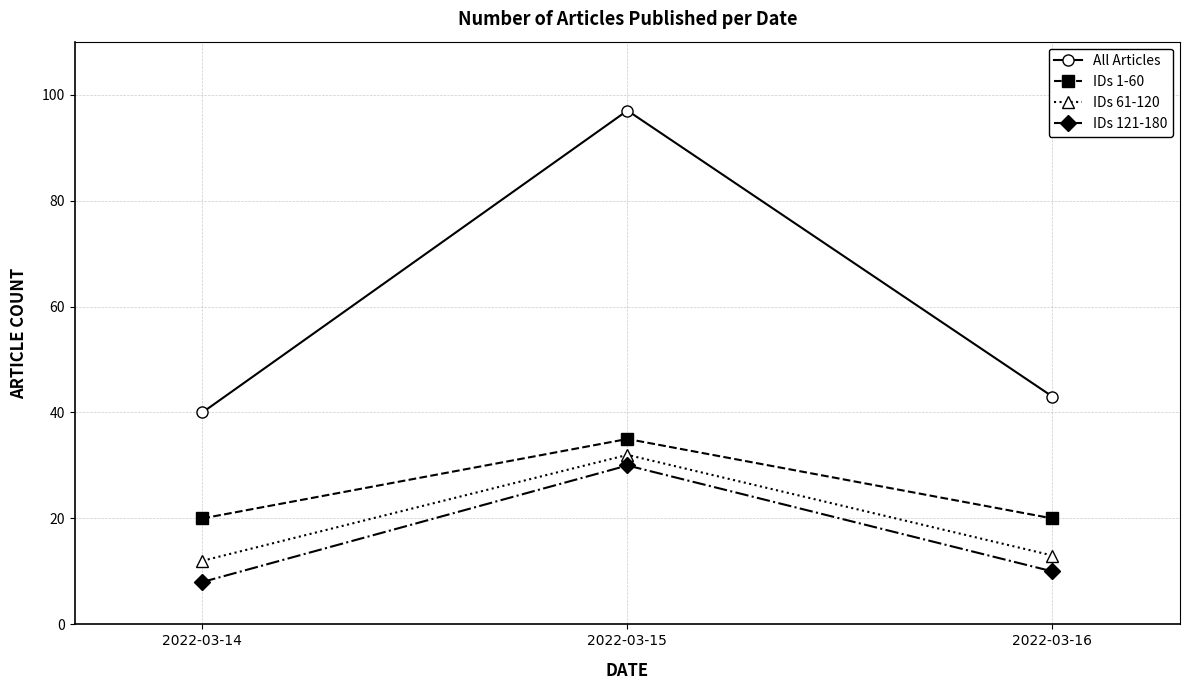

True or false: All Articles has a value of 60 at 2022-03-16.

False